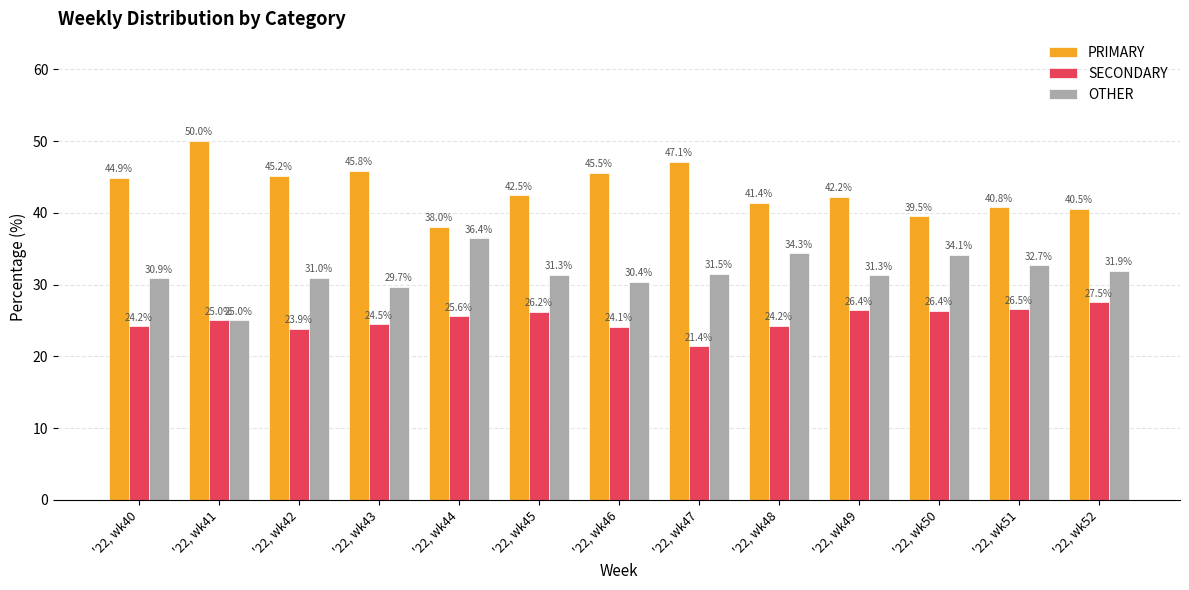

Between '22, wk40 and '22, wk48, which series saw the biggest shift?

PRIMARY